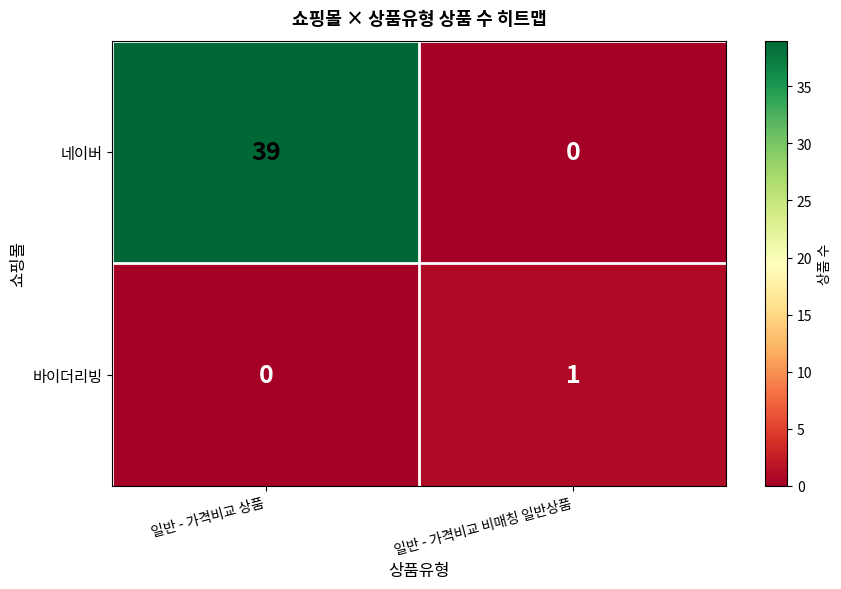

True or false: 바이더리빙 has a value of -1 at 일반 - 가격비교 상품.

False